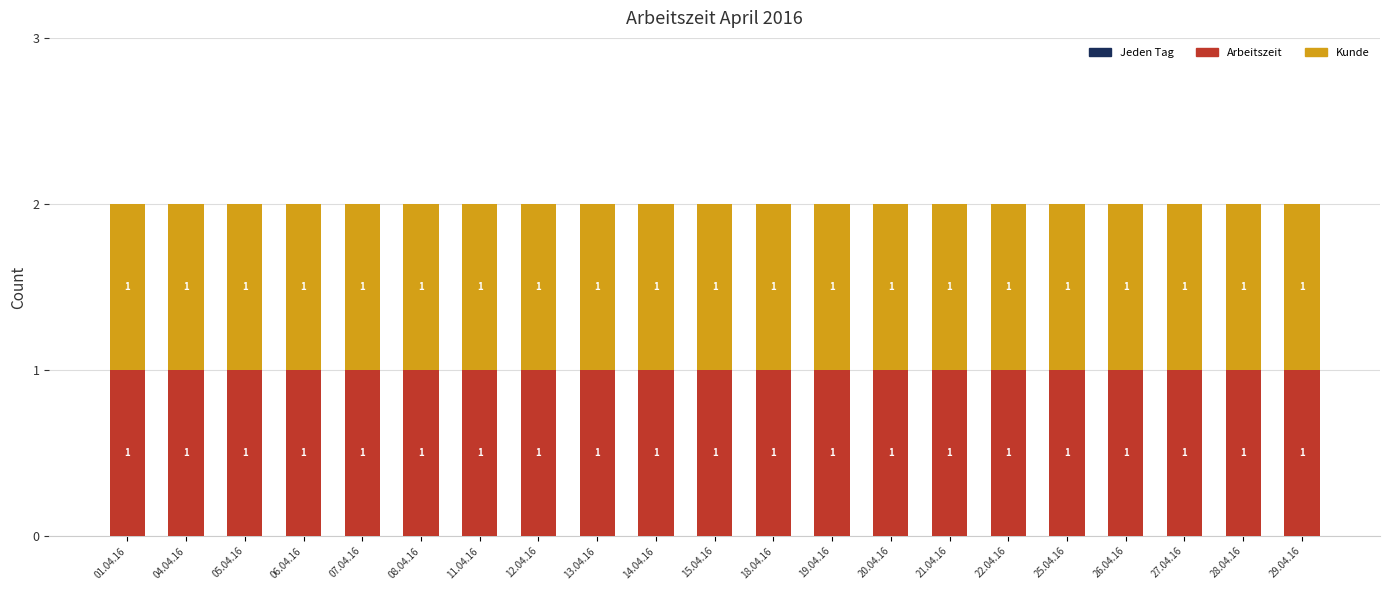

Rank the series by their maximum value, from lowest to highest.

Jeden Tag, Arbeitszeit, Kunde